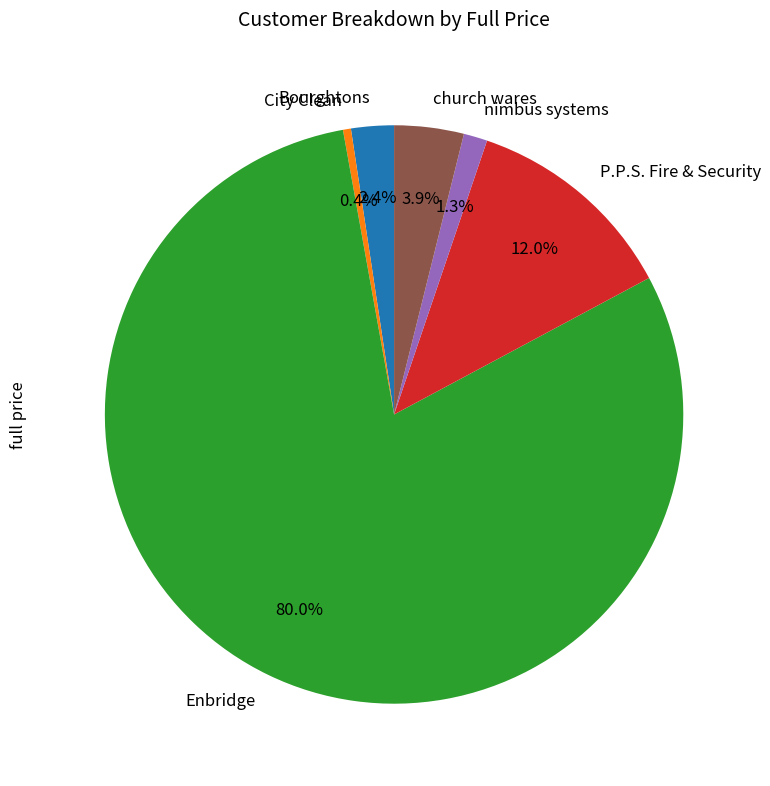

Approximately how many times larger is the value at nimbus systems compared to P.P.S. Fire & Security?

0.1